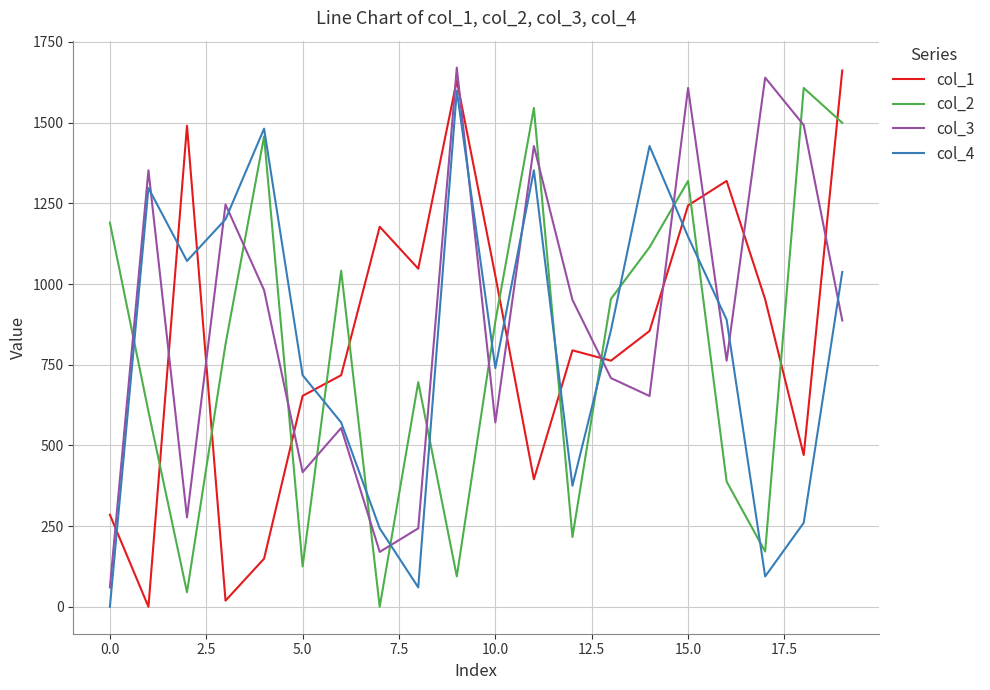

What is the maximum value shown in the chart?

1670.5